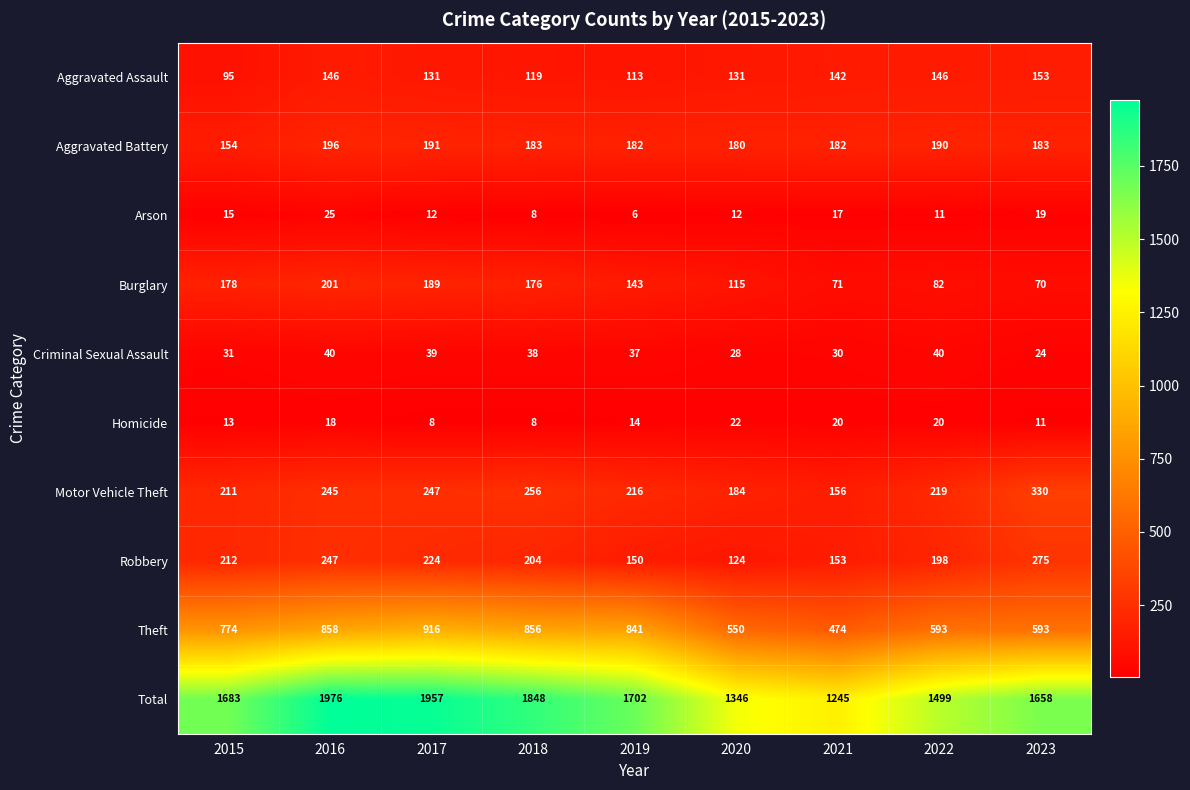

Is it true that Total equals 1702 at 2019?

True